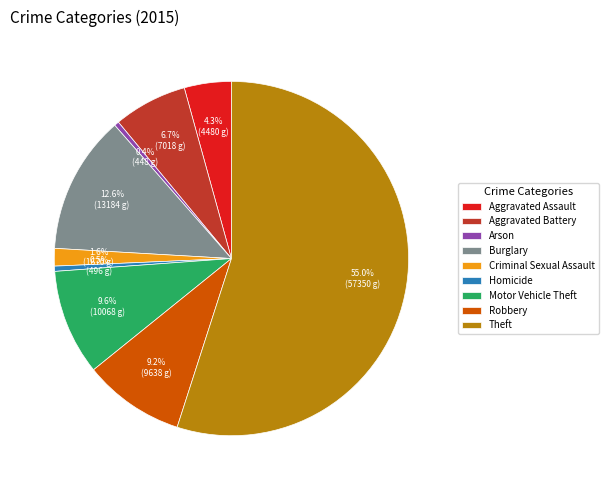

What is the total percentage of Aggravated Assault and Arson?

4.7%